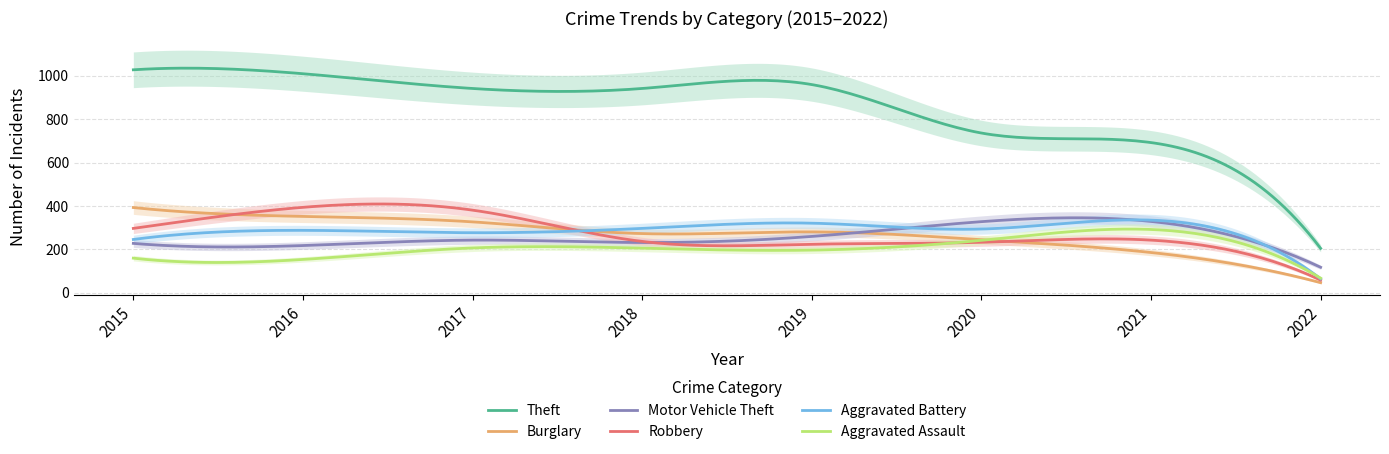

True or false: Robbery has more than 1 points higher than both neighbors.

True